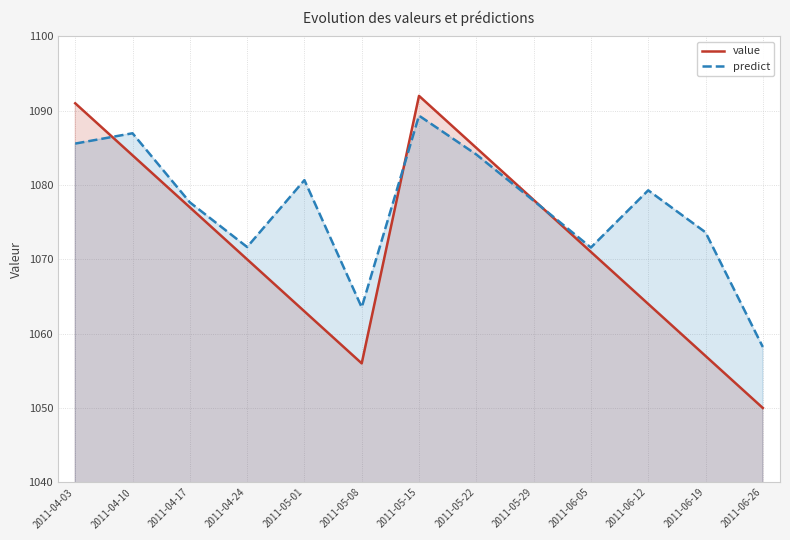

Rank the series at 2011-04-24 from highest to lowest value.

predict, value